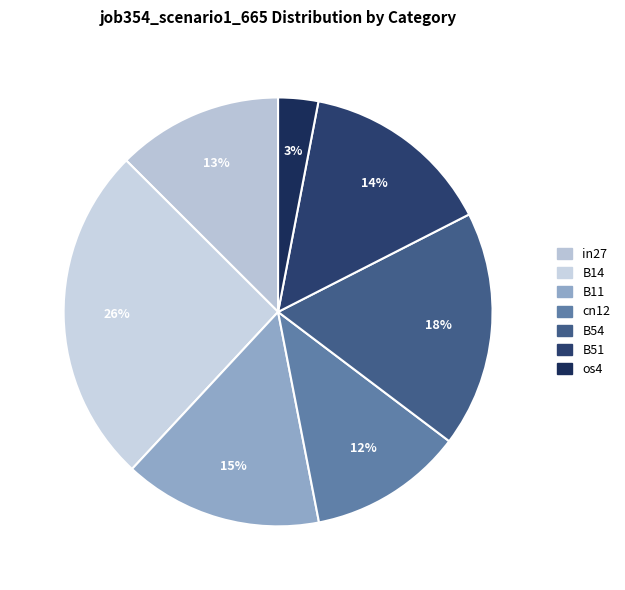

Does any single category account for the majority?

No